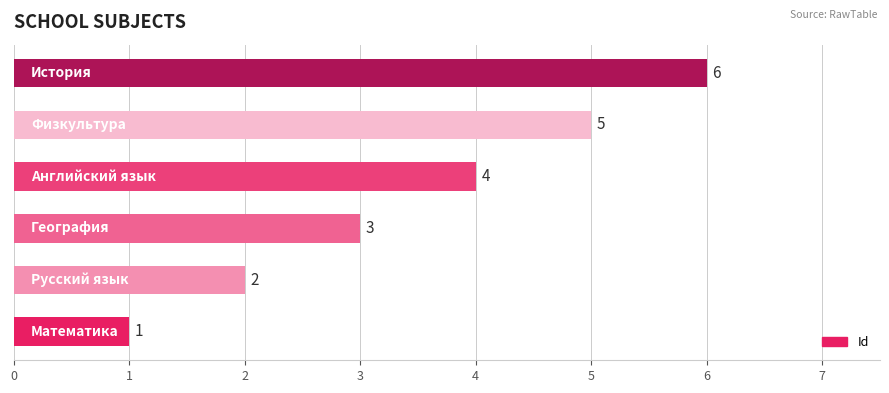

How many bars are there in total?

6